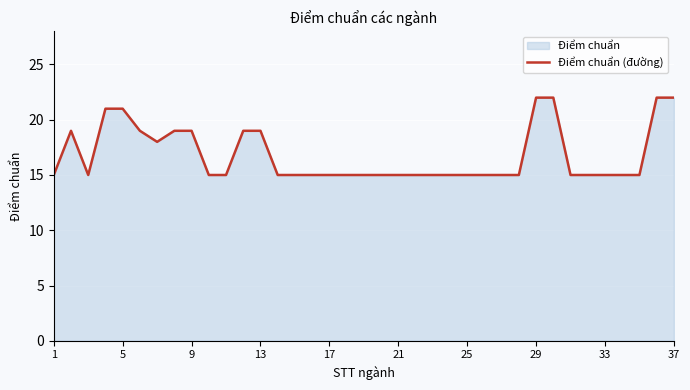

Between 9 and 25, which is larger?

9